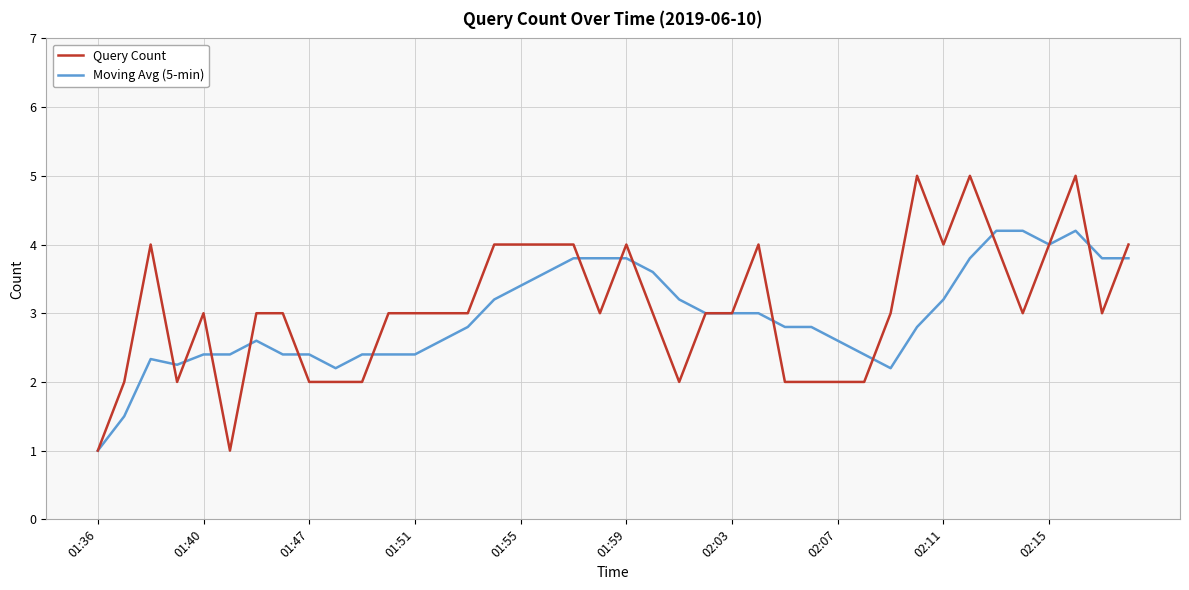

List the series in order of their peak value, highest first.

Query Count, Moving Avg (5-min)